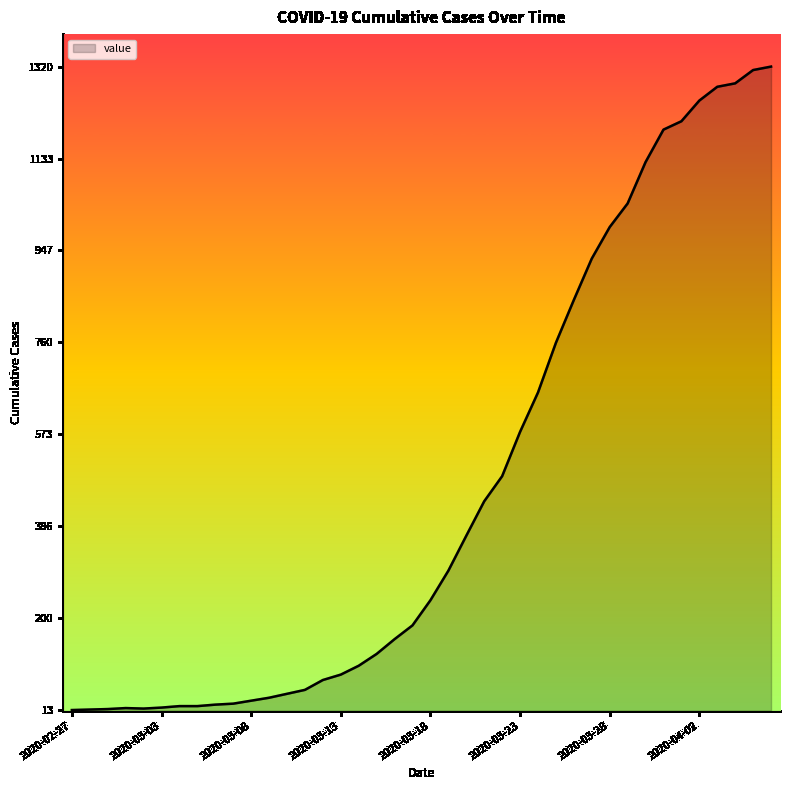

Reading left to right, list all the values displayed in this chart.

2020-02-27=13	2020-02-28=14	2020-02-29=15	2020-03-01=17	2020-03-02=16	2020-03-03=18	2020-03-04=21	2020-03-05=21	2020-03-06=24	2020-03-07=26	2020-03-08=32	2020-03-09=38	2020-03-10=46	2020-03-11=54	2020-03-12=74	2020-03-13=85	2020-03-14=103	2020-03-15=127	2020-03-16=157	2020-03-17=185	2020-03-18=236	2020-03-19=296	2020-03-20=367	2020-03-21=437	2020-03-22=488	2020-03-23=578	2020-03-24=658	2020-03-25=759	2020-03-26=846	2020-03-27=930	2020-03-28=994	2020-03-29=1042	2020-03-30=1126	2020-03-31=1192	2020-04-01=1209	2020-04-02=1251	2020-04-03=1279	2020-04-04=1286	2020-04-05=1313	2020-04-06=1320